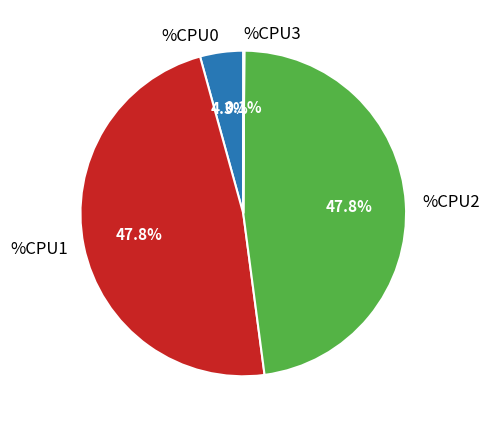

Which has a higher value, %CPU0 or %CPU1?

%CPU1